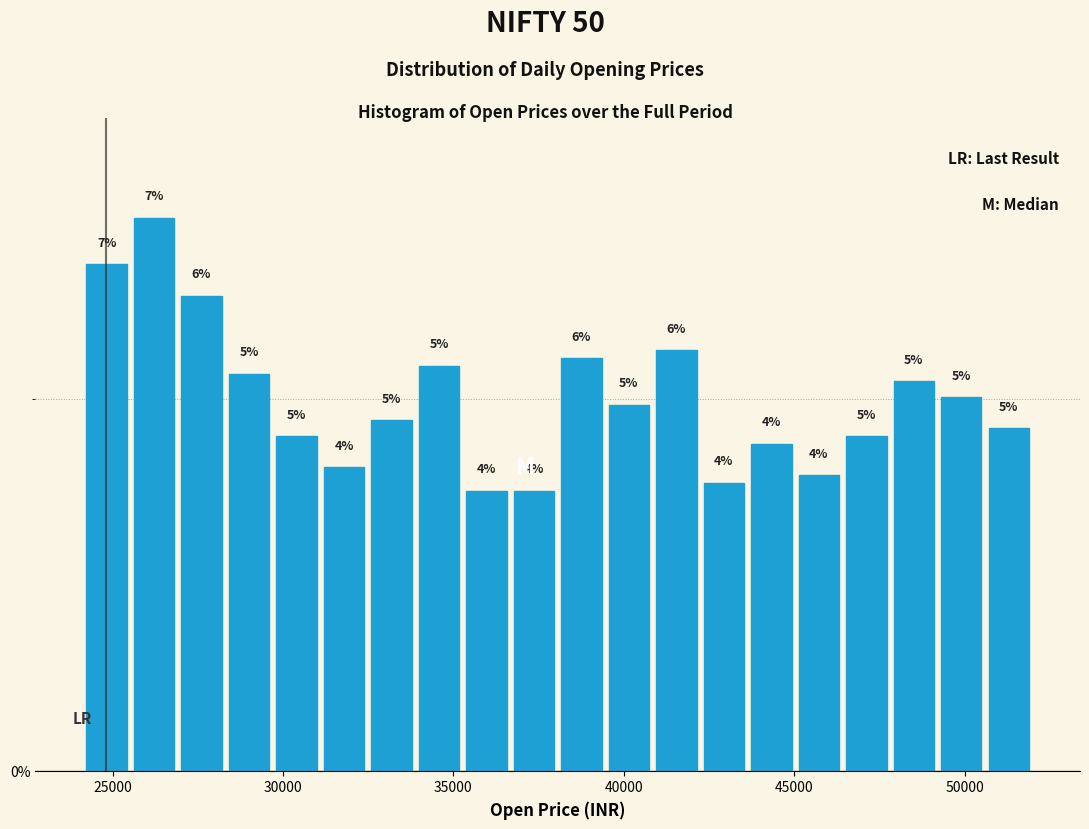

Read against the x-axis, roughly where is the centre of the tallest bar?

26000